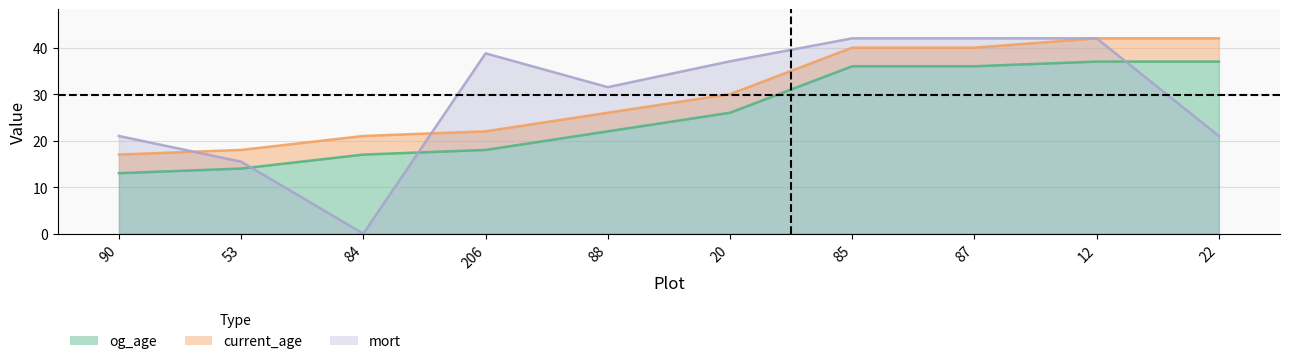

Rank the series at 20 from highest to lowest value.

mort, current_age, og_age